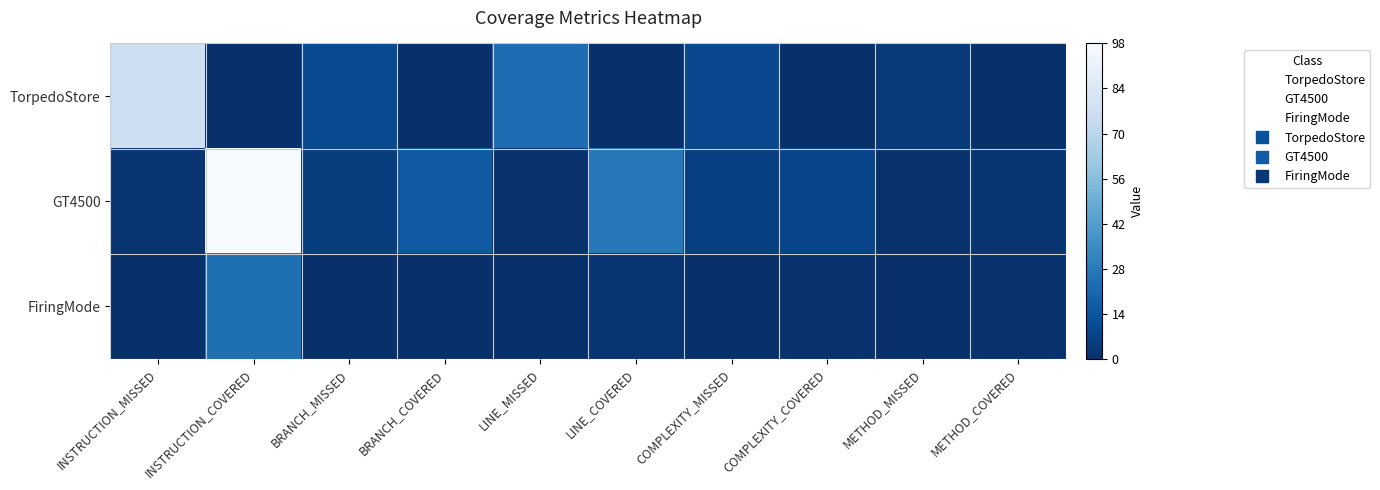

Rank the series at LINE_MISSED from lowest to highest value.

FiringMode, GT4500, TorpedoStore